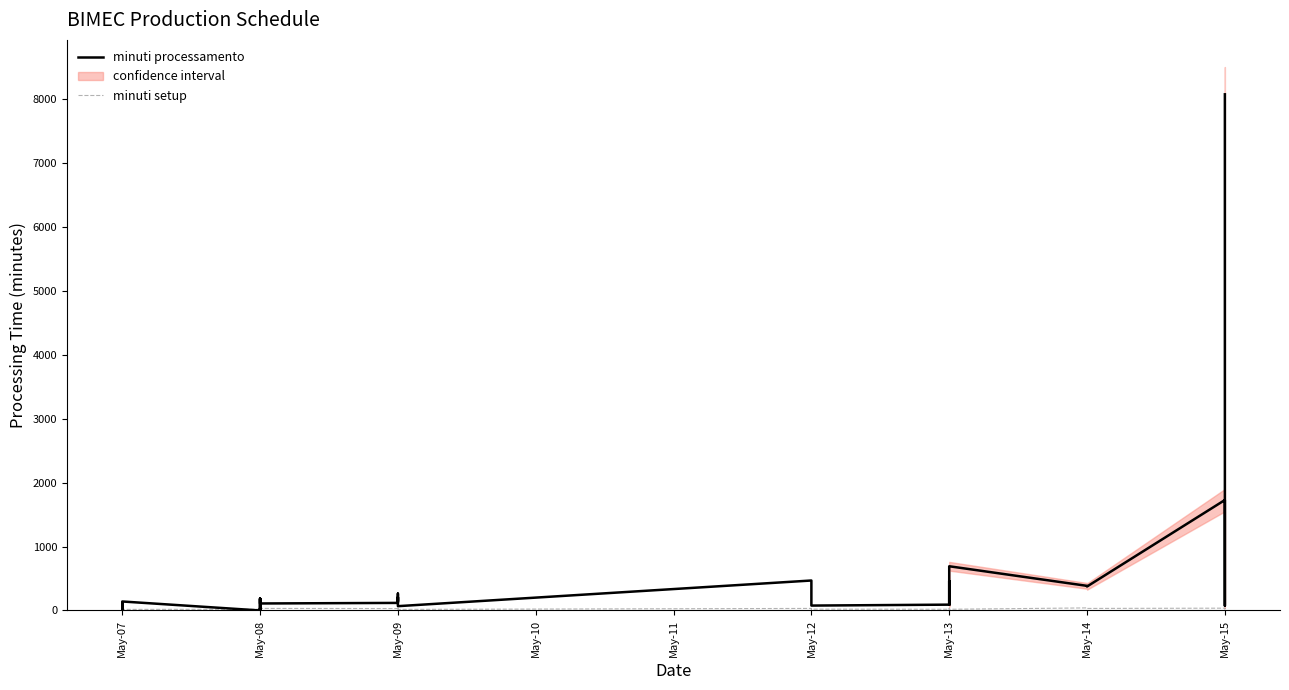

What is the maximum value for minuti setup?

40.0